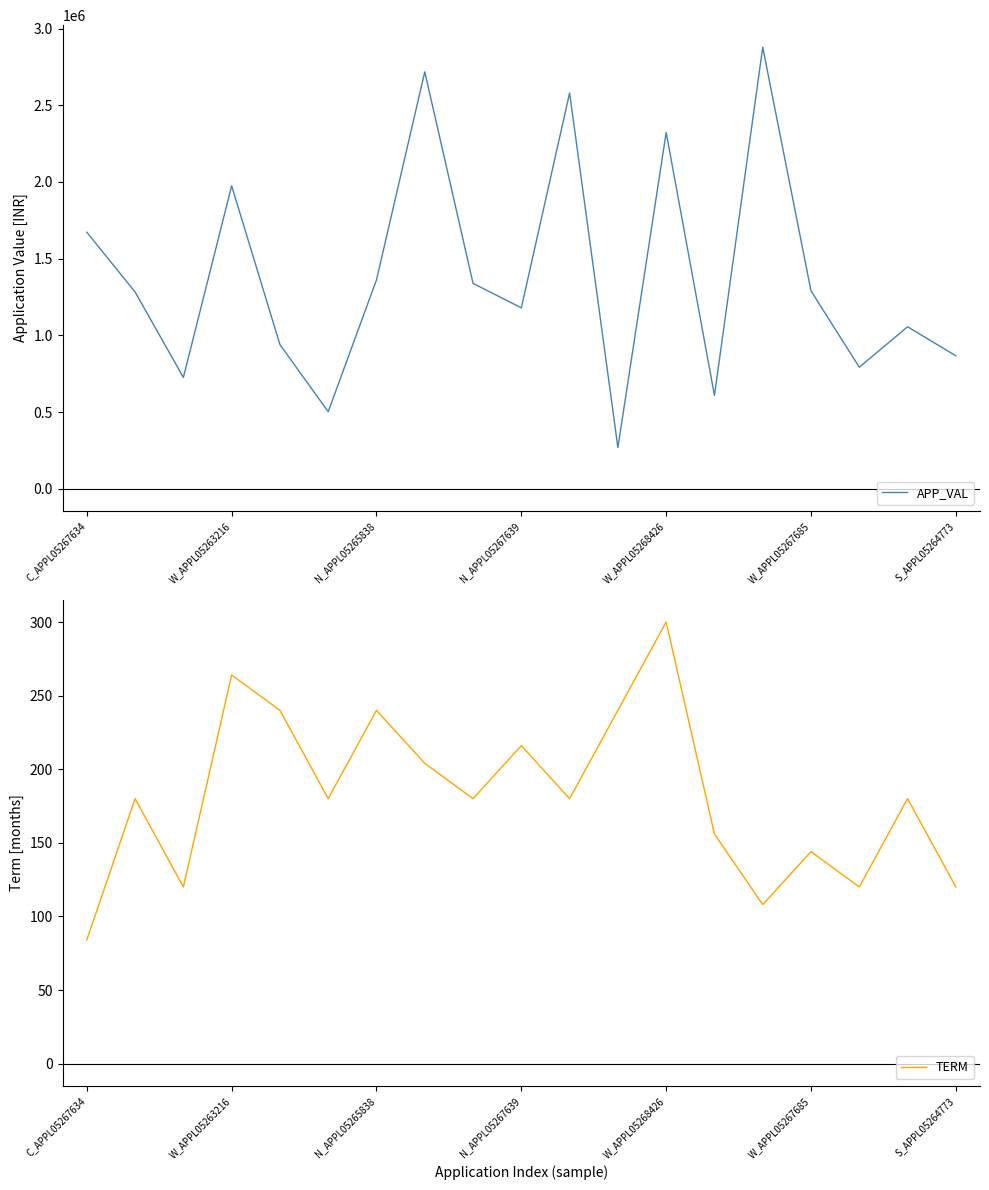

At which category does the chart reach its minimum across all series?

C_APPL05267634